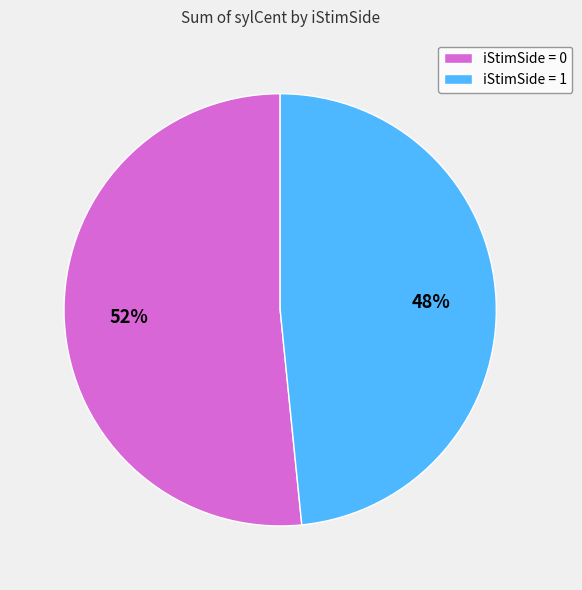

Is it true that iStimSide = 1 is 39% of the pie?

False